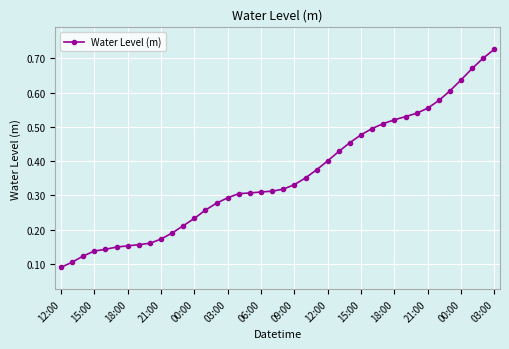

Does the chart display data point markers on the line(s)?

Yes